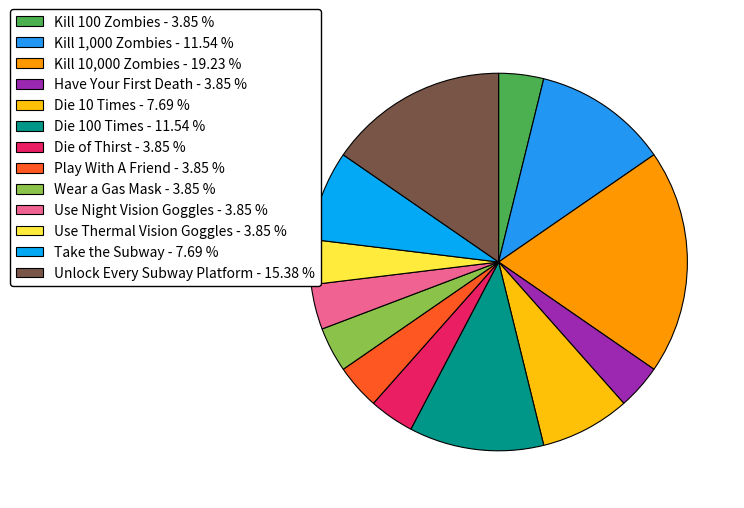

True or false: Die 100 Times accounts for 12% of the total.

True